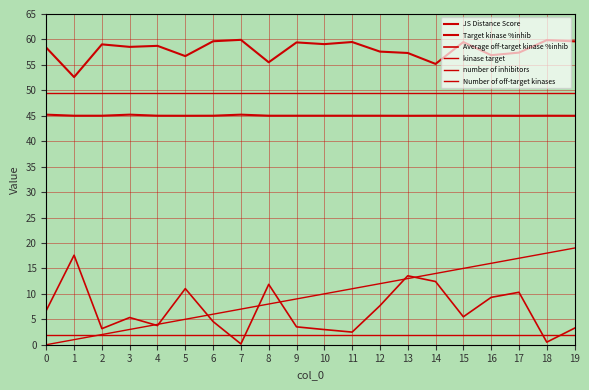

True or false: JS Distance Score and Number of off-target kinases cross at least once.

False